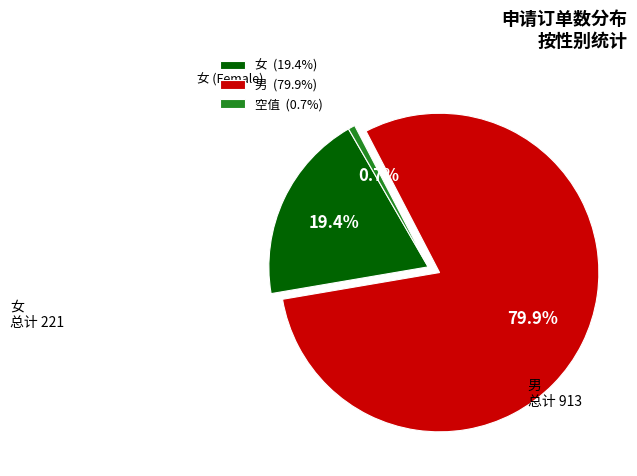

Which has a higher value, 空值 (0.7%) or 男 (79.9%)?

男 (79.9%)